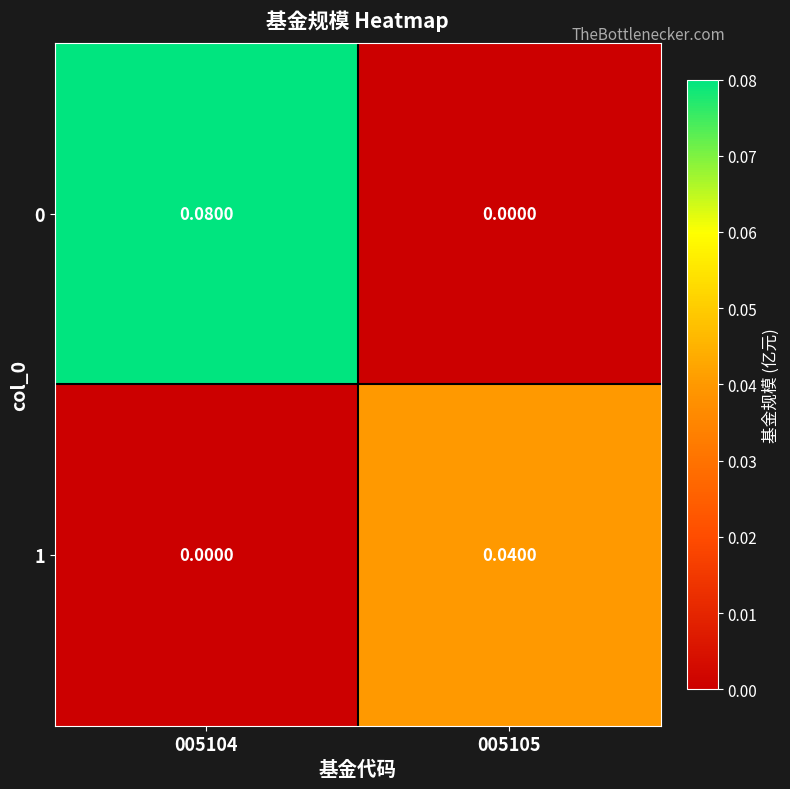

Is the value of 1 at 005105 greater than the value of 0 at 005105?

Yes